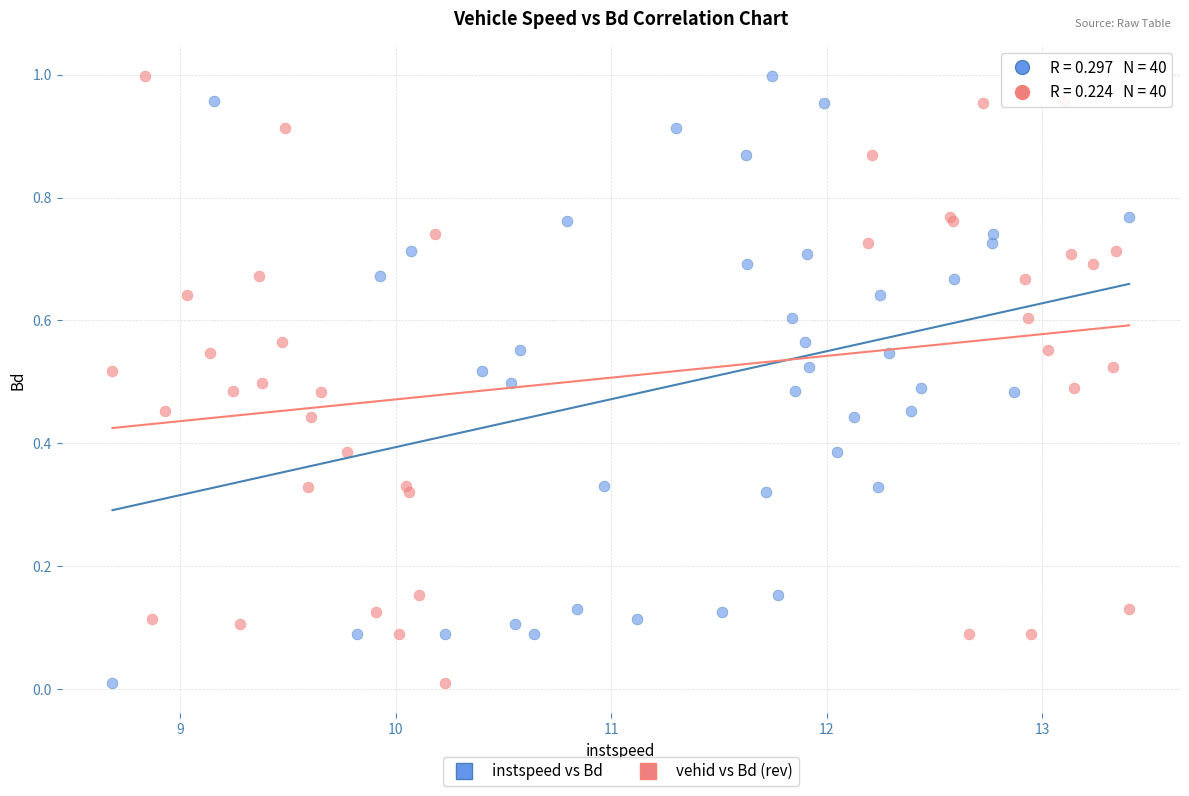

What are all the series names shown in the legend?

instspeed vs Bd, vehid vs Bd (rev)